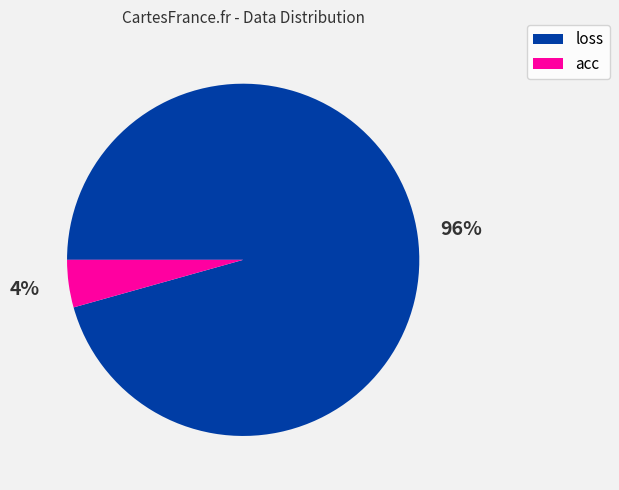

Do loss and acc together represent more than half of the pie?

Yes